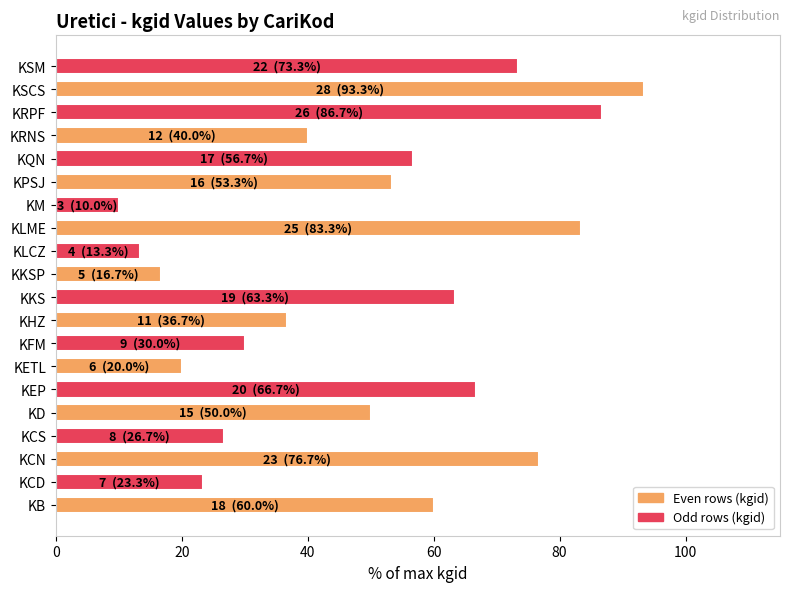

What is the smallest value displayed?

10.0